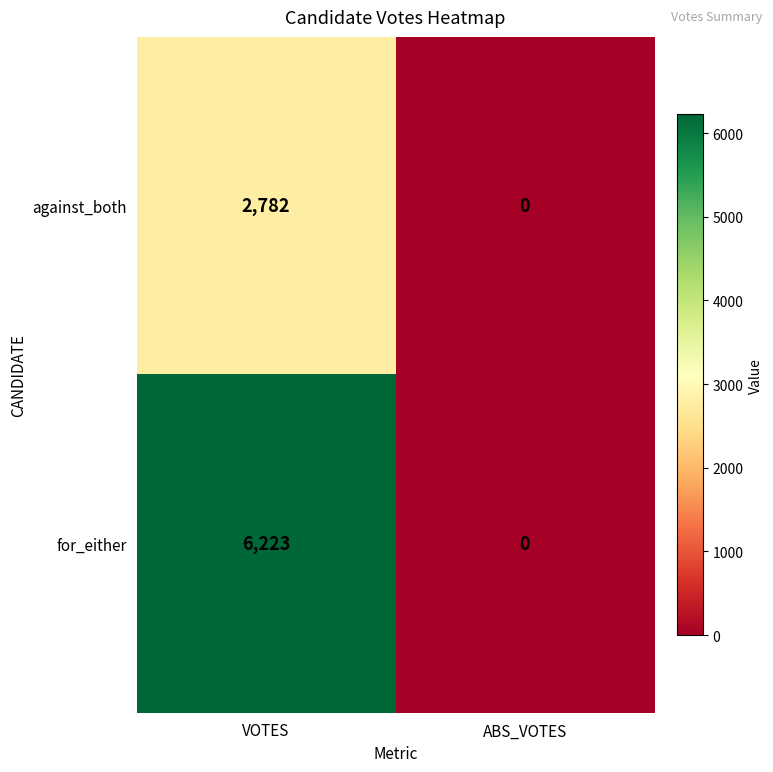

At which category is the sum across all series the highest?

VOTES